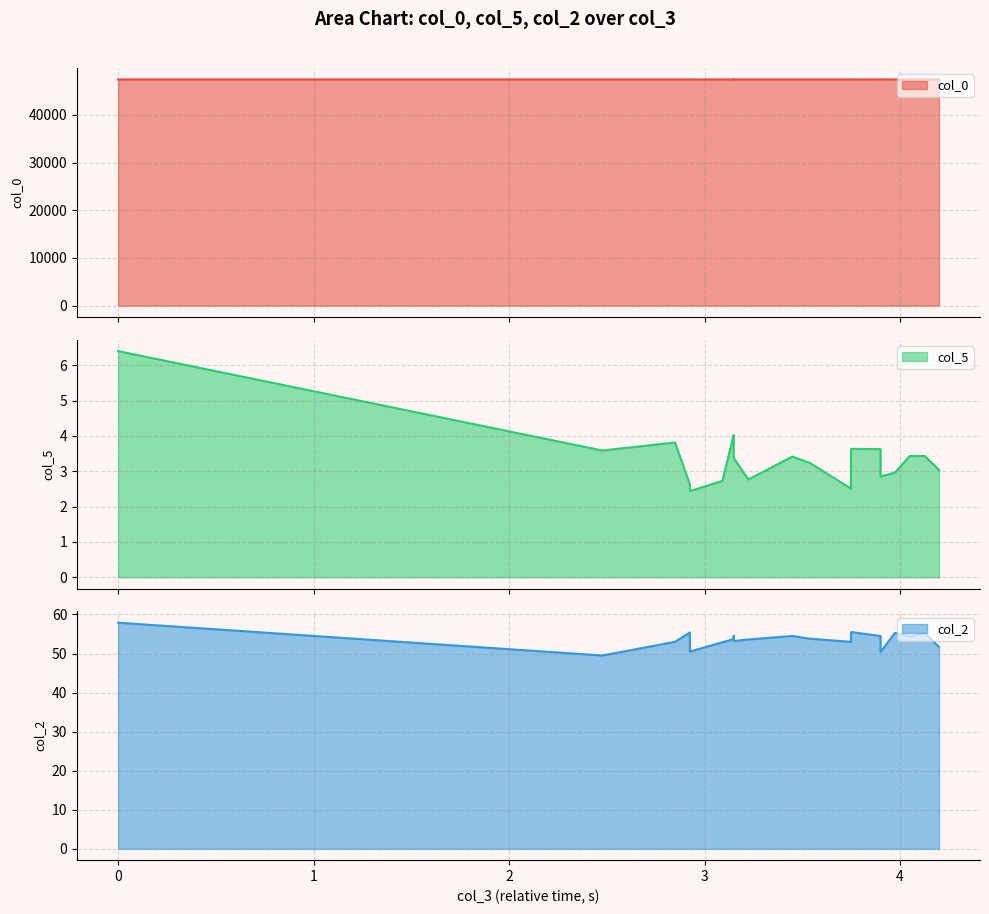

What is the greatest value displayed?

47417.0